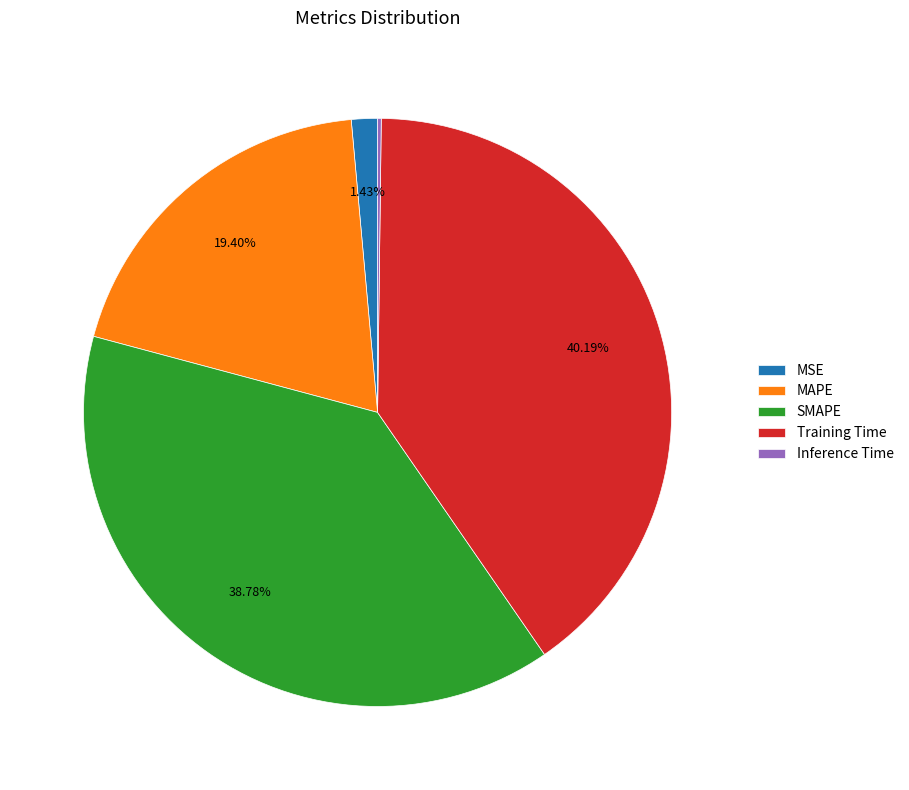

To the nearest percent, what is the difference between the largest and smallest slice percentages?

40%